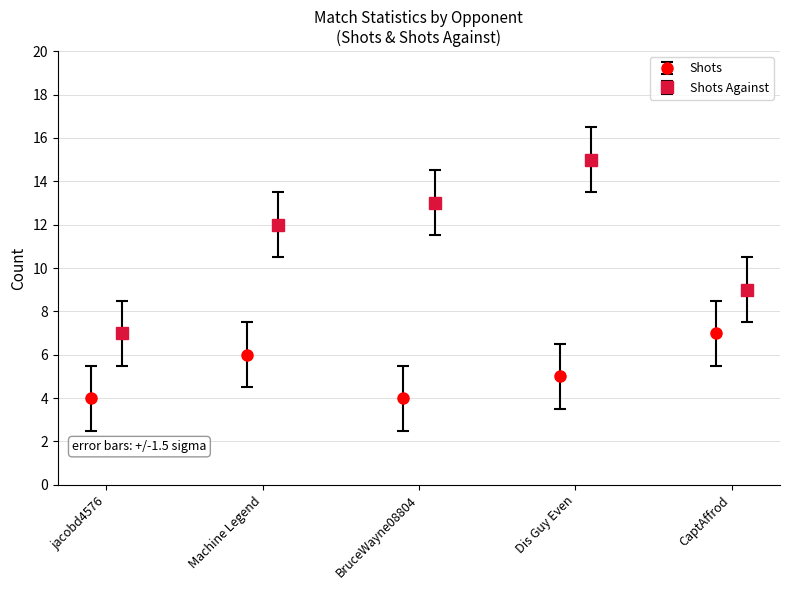

List the series in order of their peak value, highest first.

Shots Against, Shots